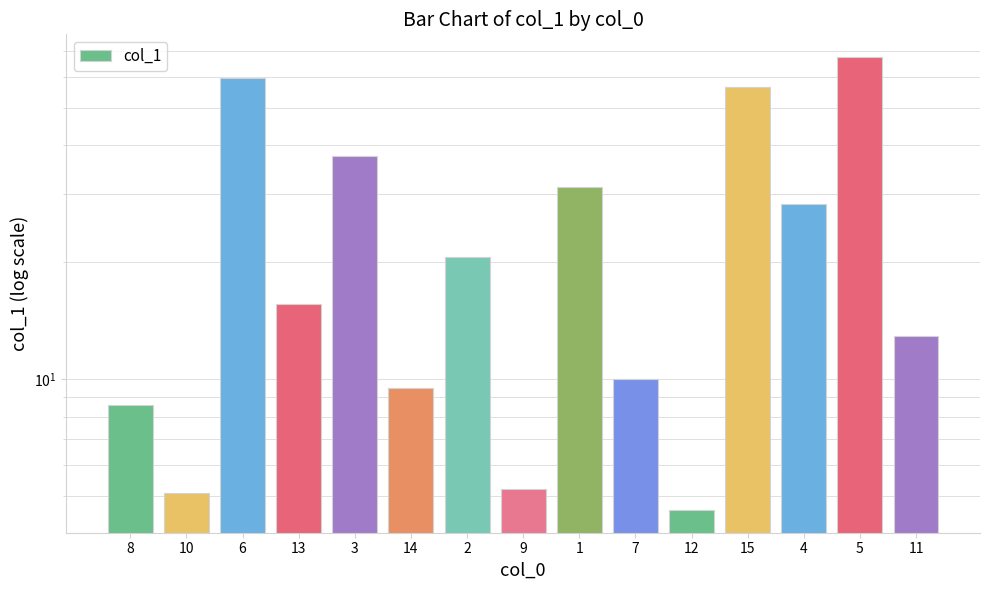

Which label corresponds to the largest value in the chart?

5